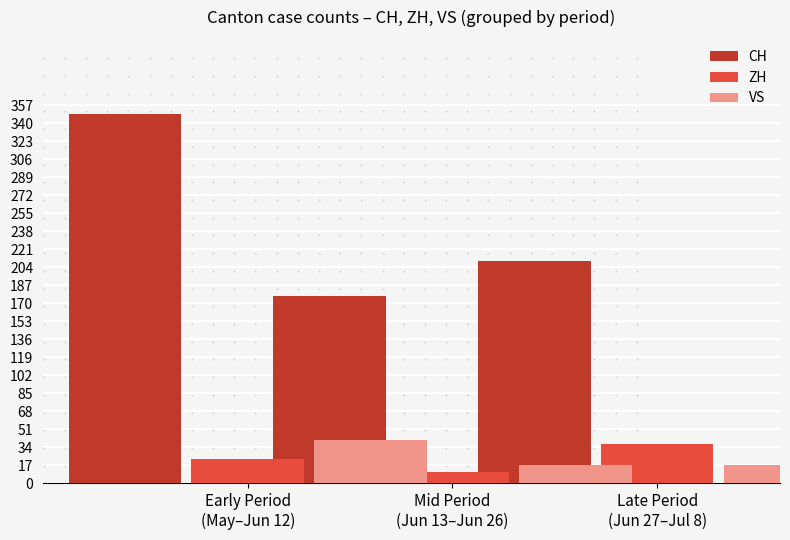

List the series in order of their peak value, lowest first.

ZH, VS, CH